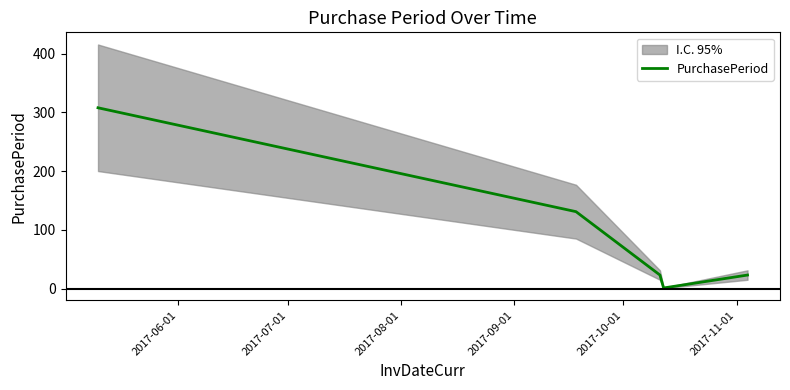

What is the highest value of the PurchasePeriod series?

308